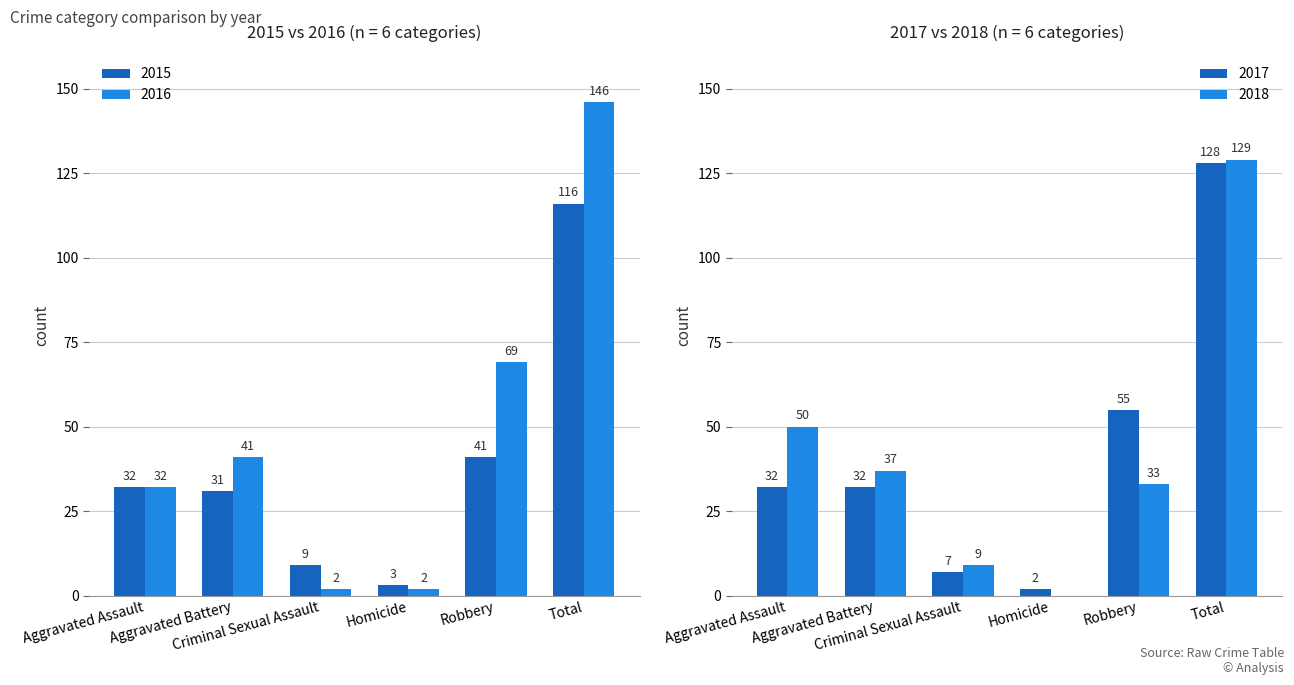

True or false: 2018 has a value of 33 at Robbery.

True